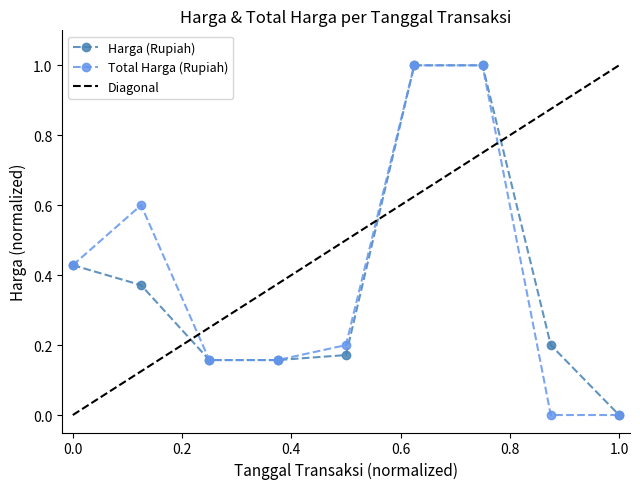

What is the difference between the maximum and minimum values in the Total Harga (Rupiah) series?

1.0